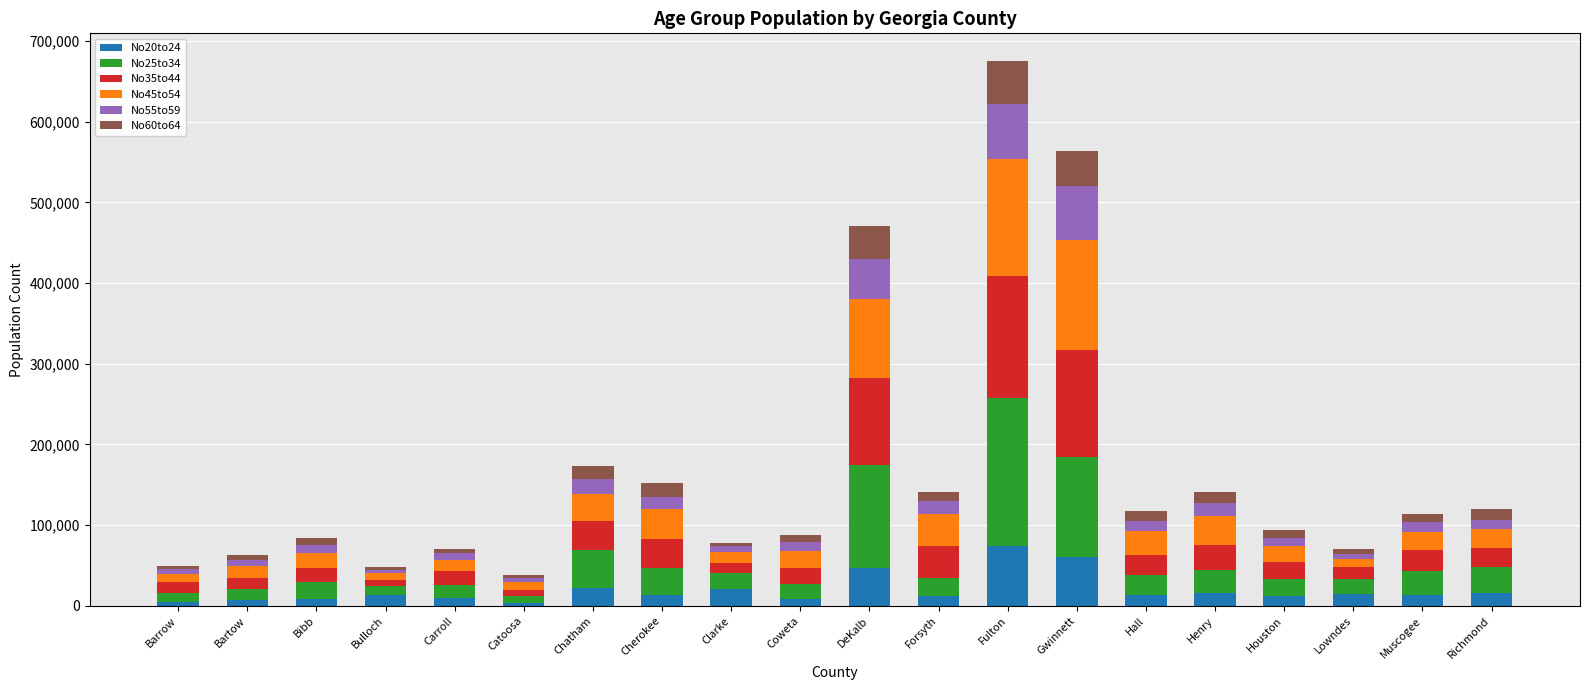

What is the total value across all series at Gwinnett?

563365